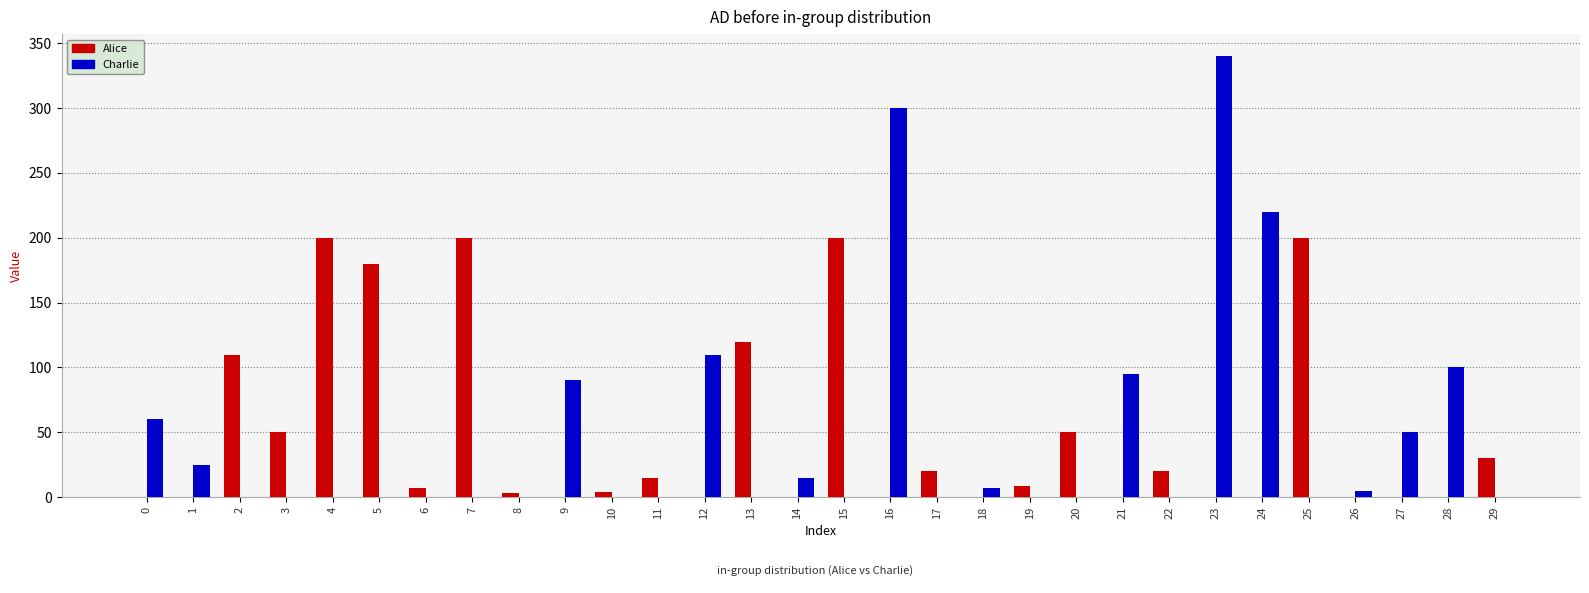

Is it true that Charlie equals 340 at 23?

True